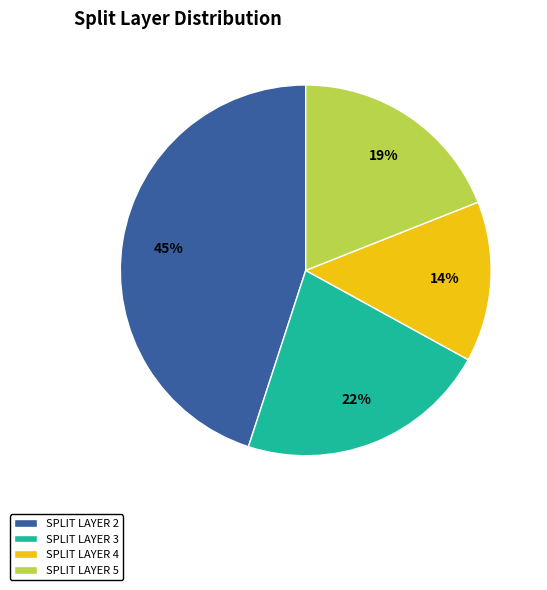

How many slices are in this pie chart?

4